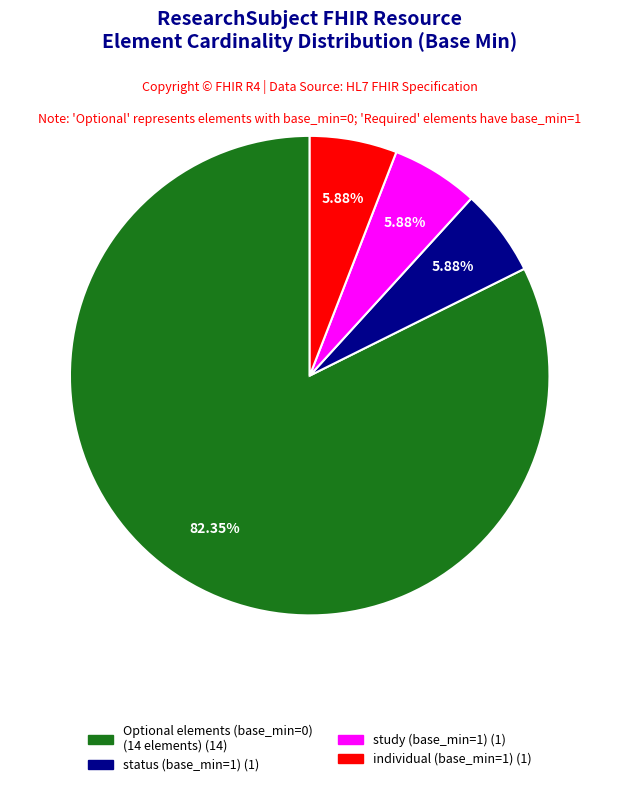

Is there a majority slice in this chart?

Yes